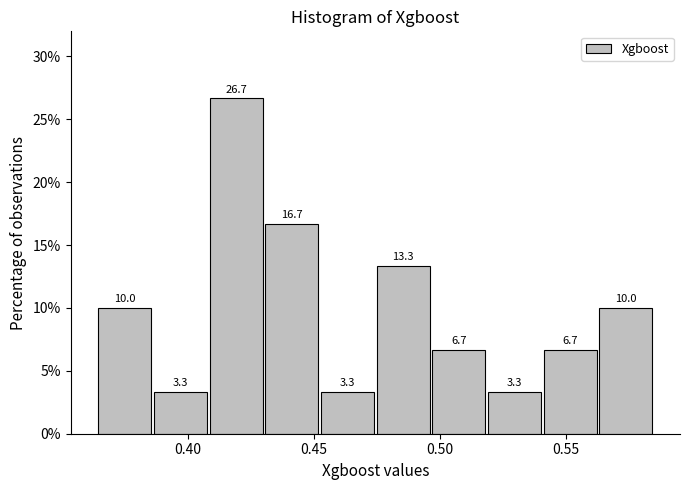

Reading left to right, list every bar in this chart as the range it spans on the x-axis followed by its height. The bar edges are not printed on the chart, so give them approximately, as read against the axis.

0.365 to 0.385: 10.0
0.385 to 0.410: 3.3
0.410 to 0.430: 26.7
0.430 to 0.455: 16.7
0.455 to 0.475: 3.3
0.475 to 0.495: 13.3
0.495 to 0.520: 6.7
0.520 to 0.540: 3.3
0.540 to 0.565: 6.7
0.565 to 0.585: 10.0